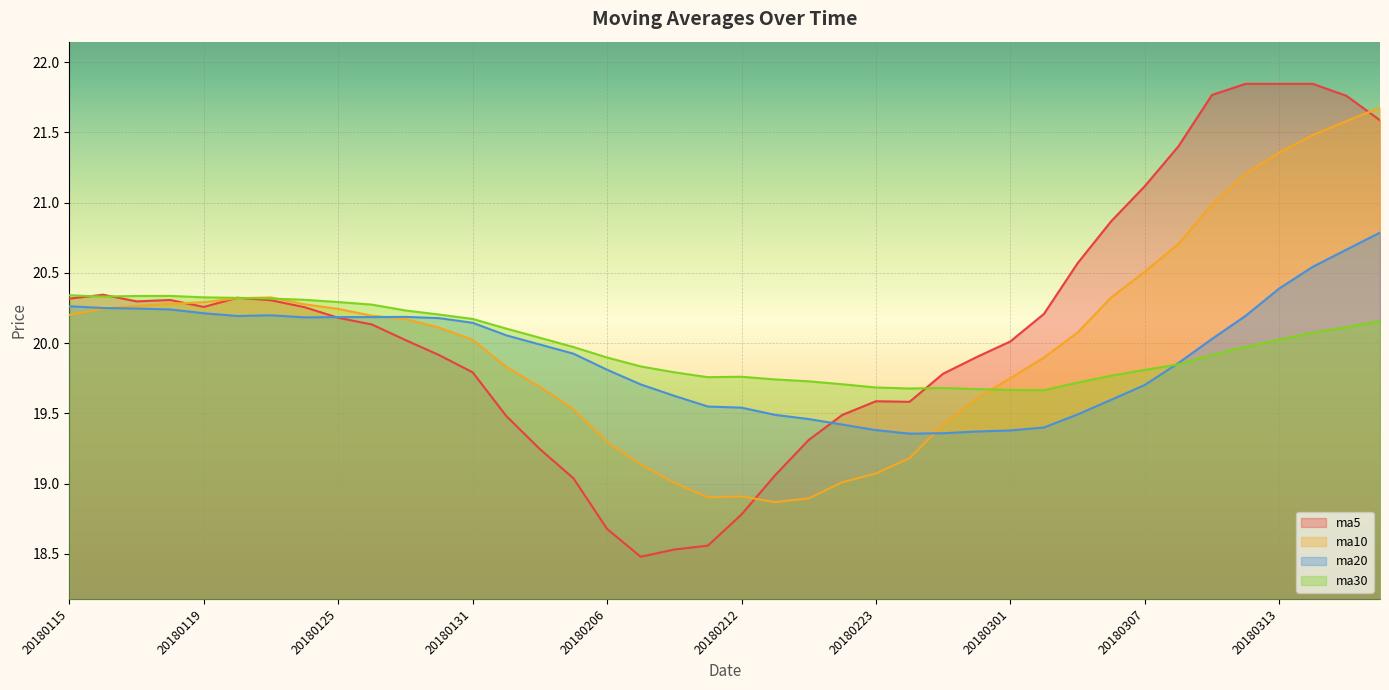

How many interior local peaks does the ma30 series have?

3